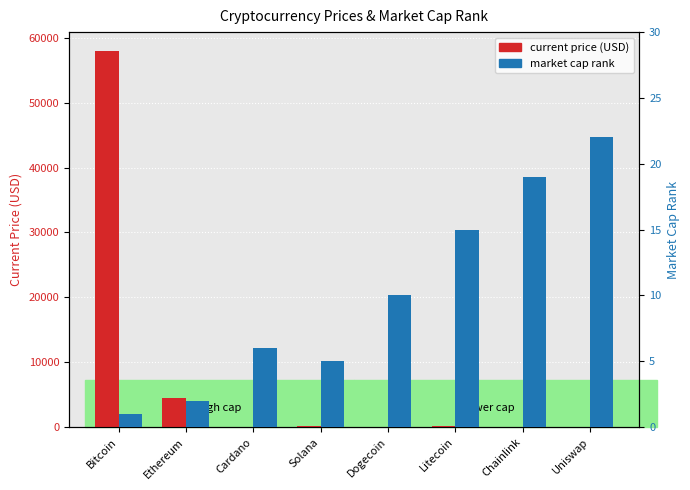

How many categories are shown in the chart?

8